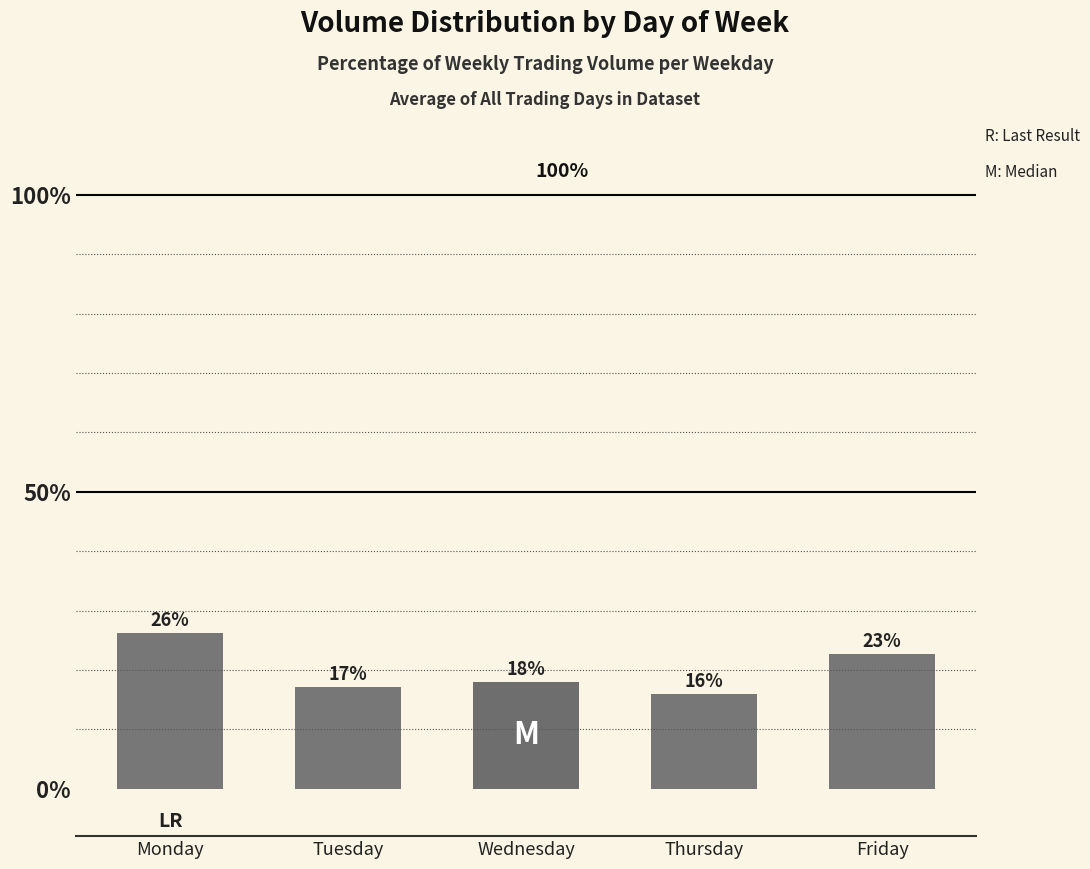

Rank the categories by value from lowest to highest.

Thursday, Tuesday, Wednesday, Friday, Monday